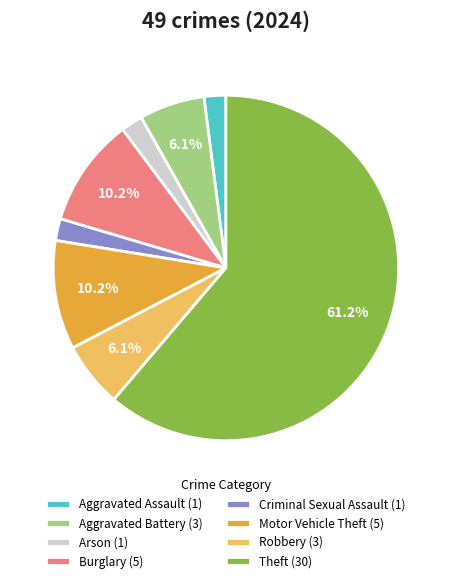

Which slice is the largest?

Theft